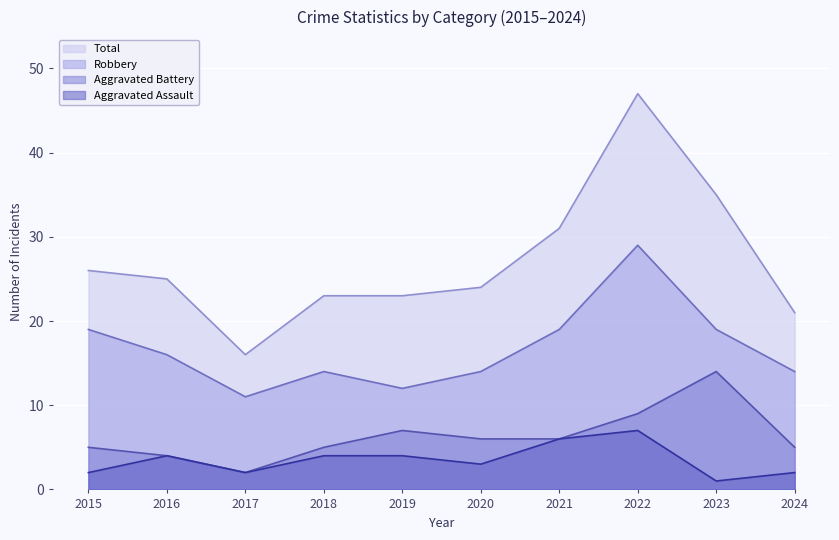

How many interior local valleys does the Aggravated Battery series have?

1